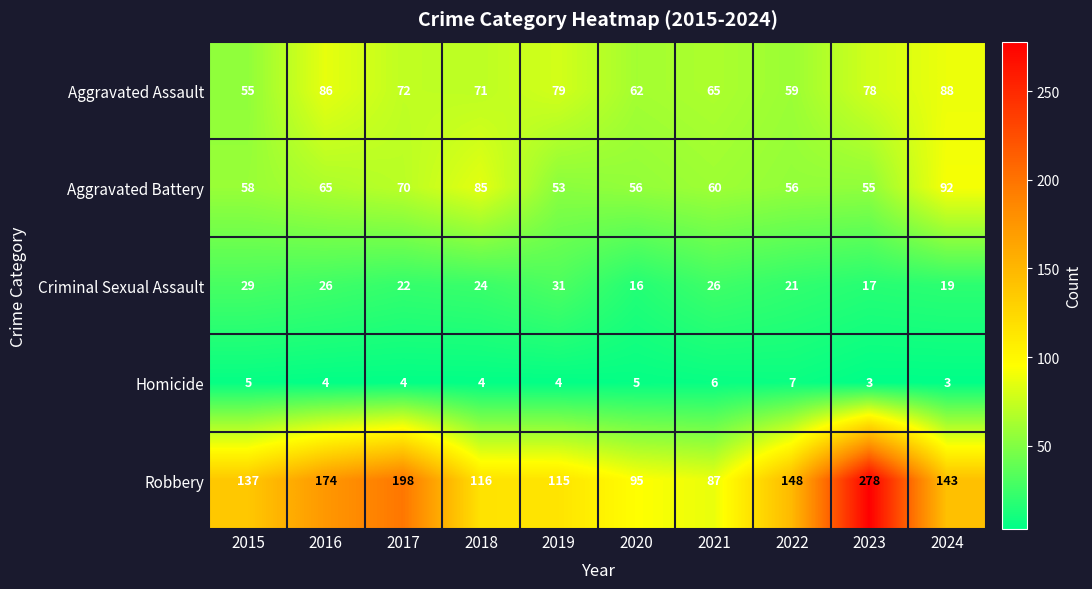

What is the greatest value displayed?

278